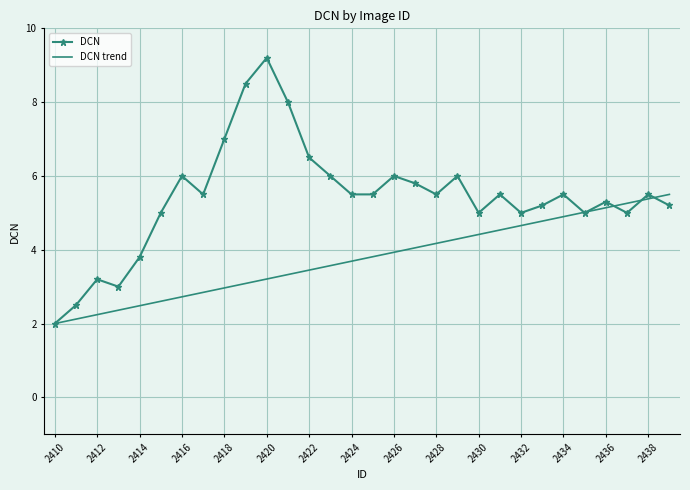

What is the highest value of the DCN series?

9.2